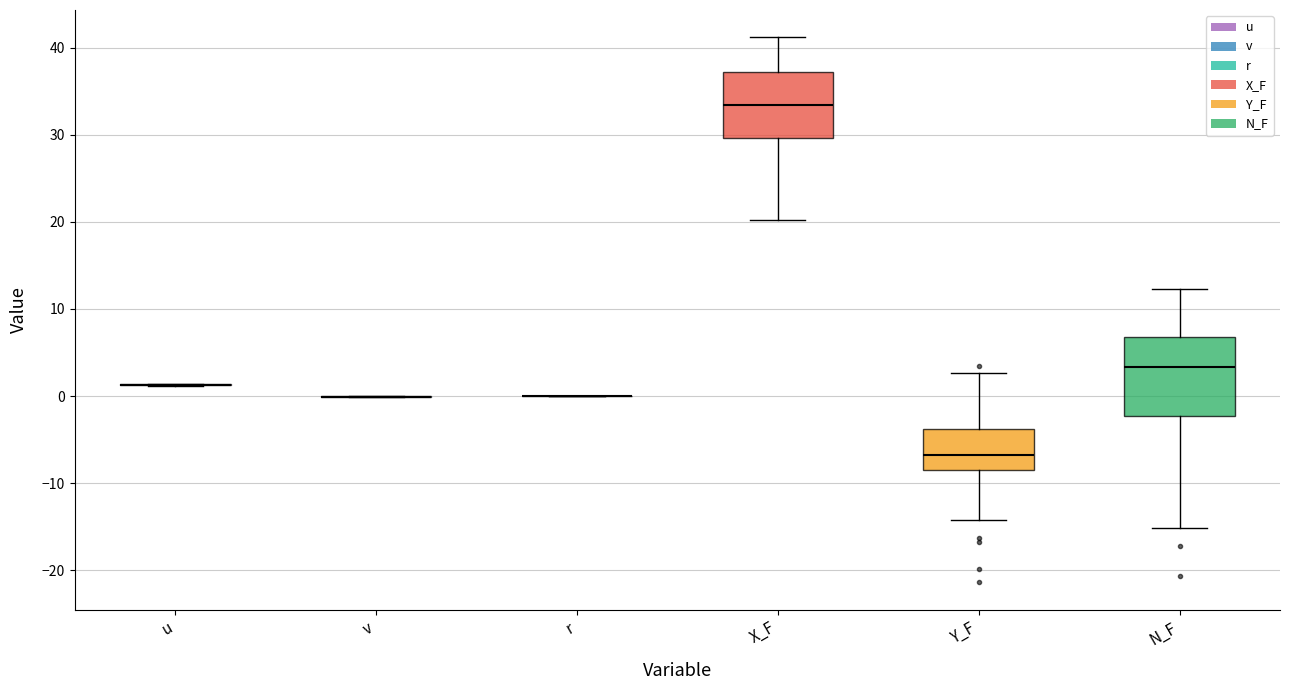

Reading left to right, transcribe this box plot: for each box, give where its median line is, the range the box spans, and where its two whiskers end, as read against the y-axis. The values are not printed on the chart, so give them approximately, as read against the axis.

u: box collapsed to a line at 1, whiskers 1 to 1
v: box collapsed to a line at 0, whiskers 0 to 0
r: box collapsed to a line at 0, whiskers 0 to 0
X_F: median 33, box 30 to 37, whiskers 20 to 41
Y_F: median -7, box -9 to -4, whiskers -14 to 3
N_F: median 3, box -2 to 7, whiskers -15 to 12